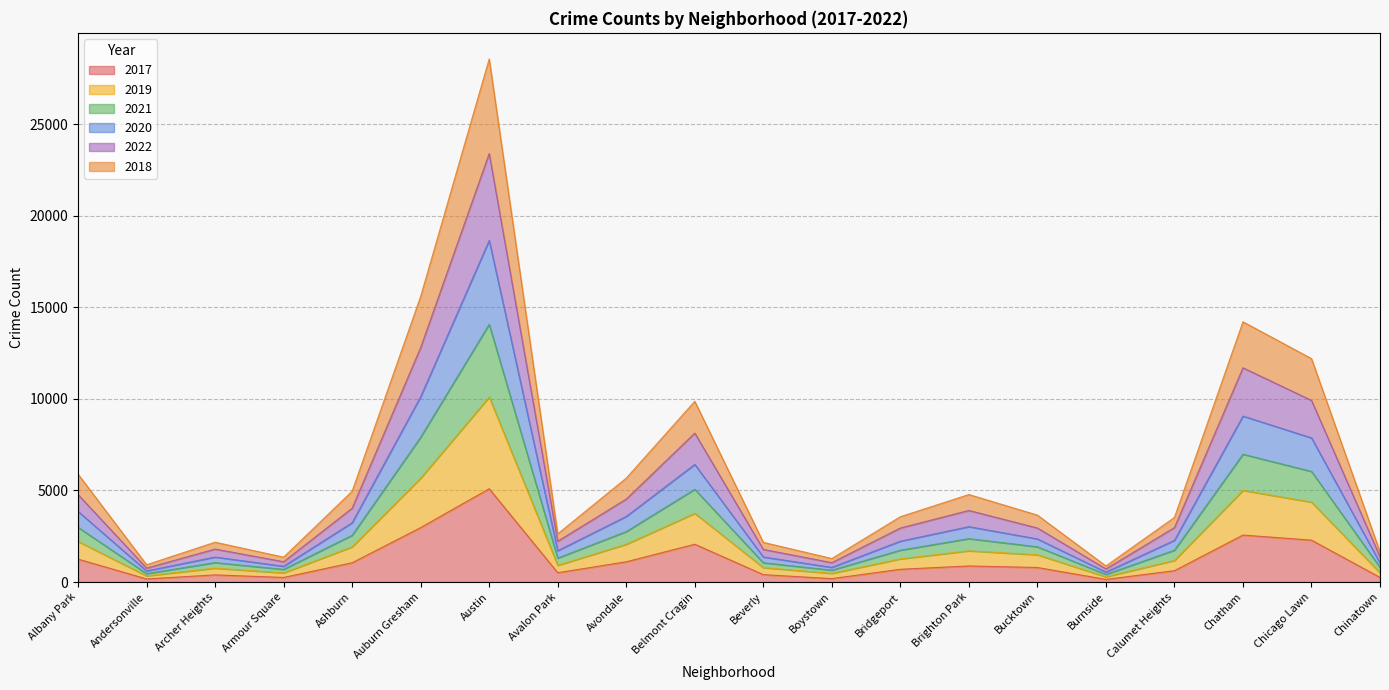

True or false: 2017 has a value of 1252 at Albany Park.

True